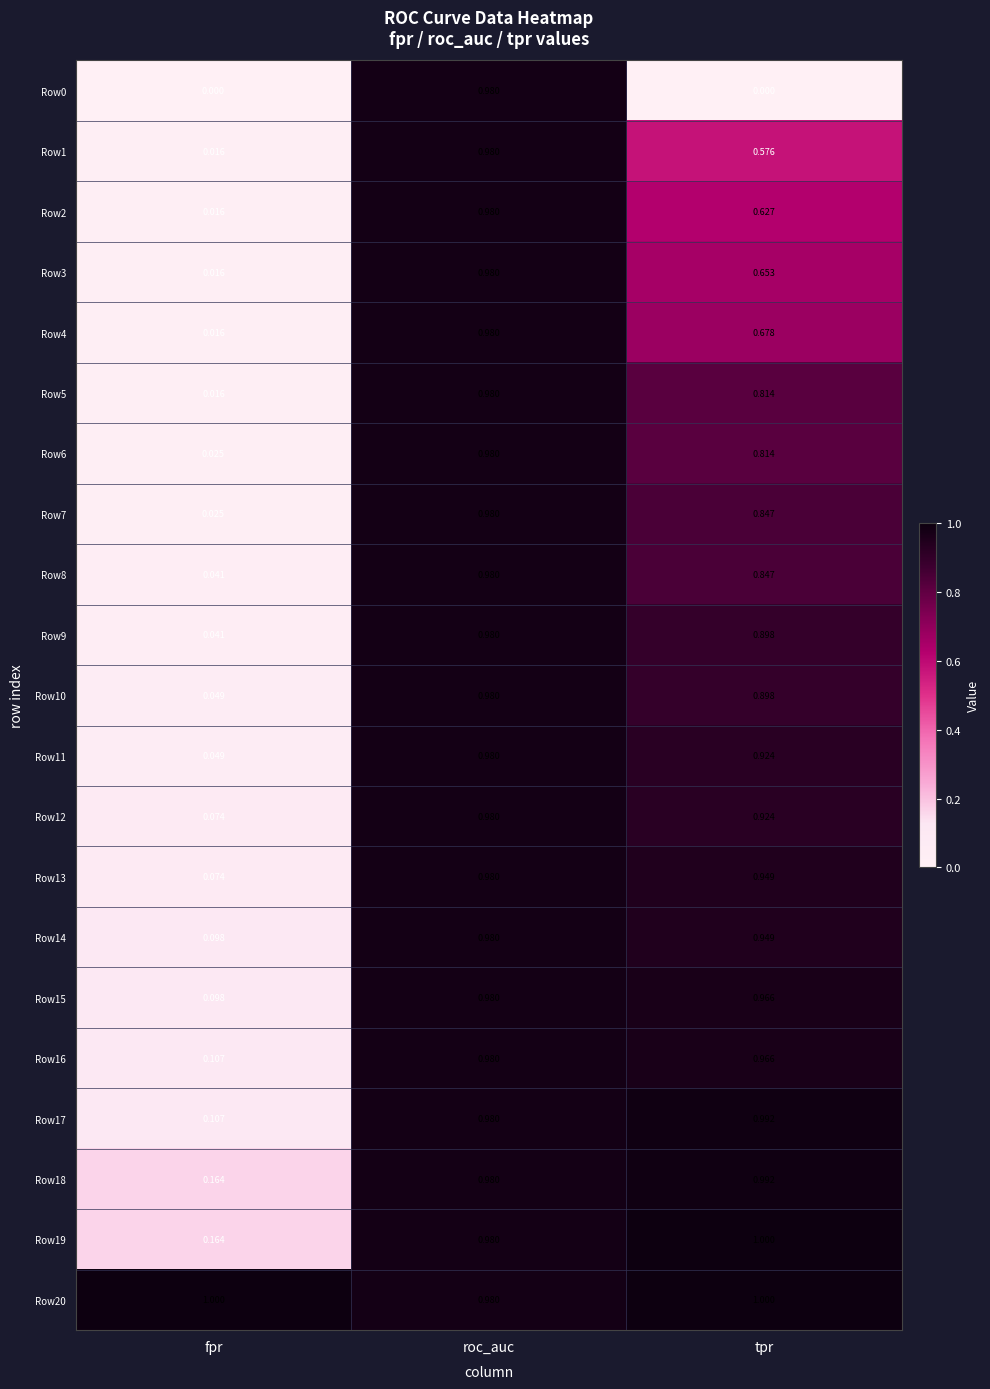

At which label does Row1 reach its peak?

roc_auc